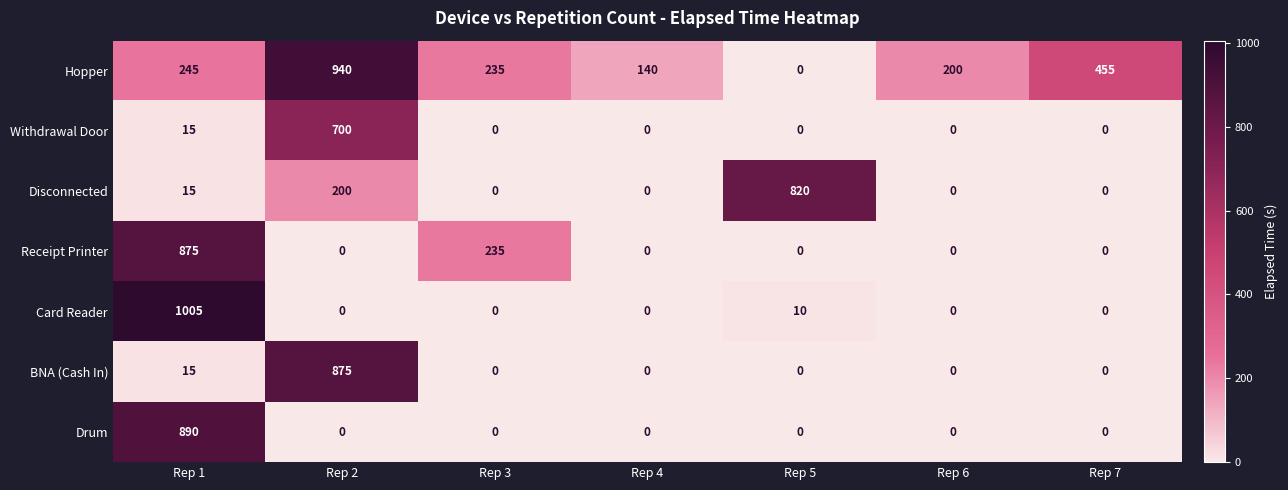

At which label is Disconnected closest to 410?

Rep 2